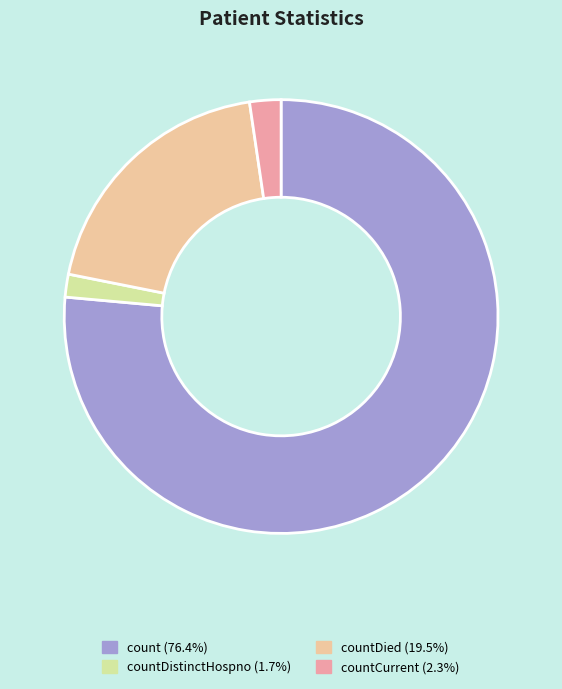

Does any single category account for the majority?

Yes